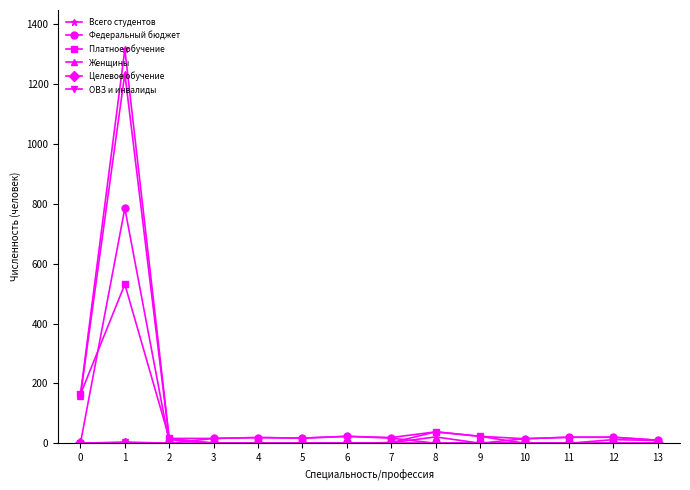

Which series has the widest spread of values?

Всего студентов